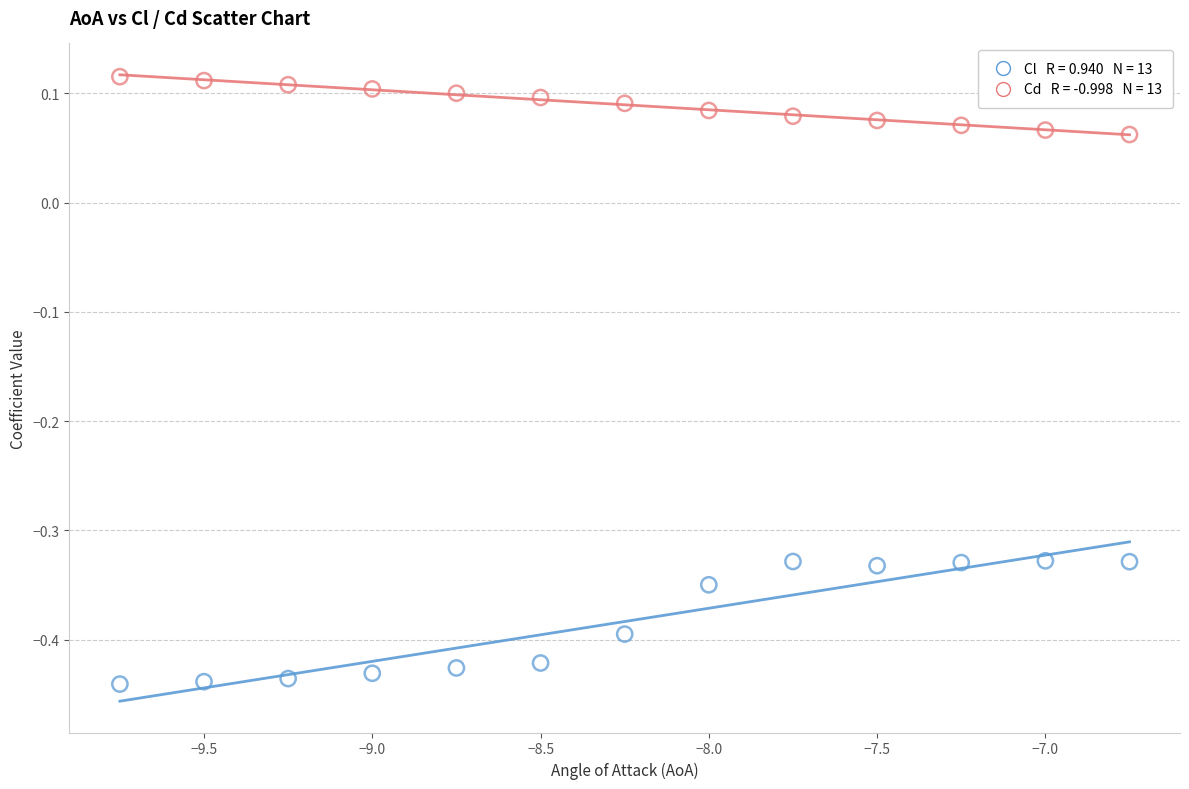

Across all data points, what is the range of Y values (max minus min)?

0.6